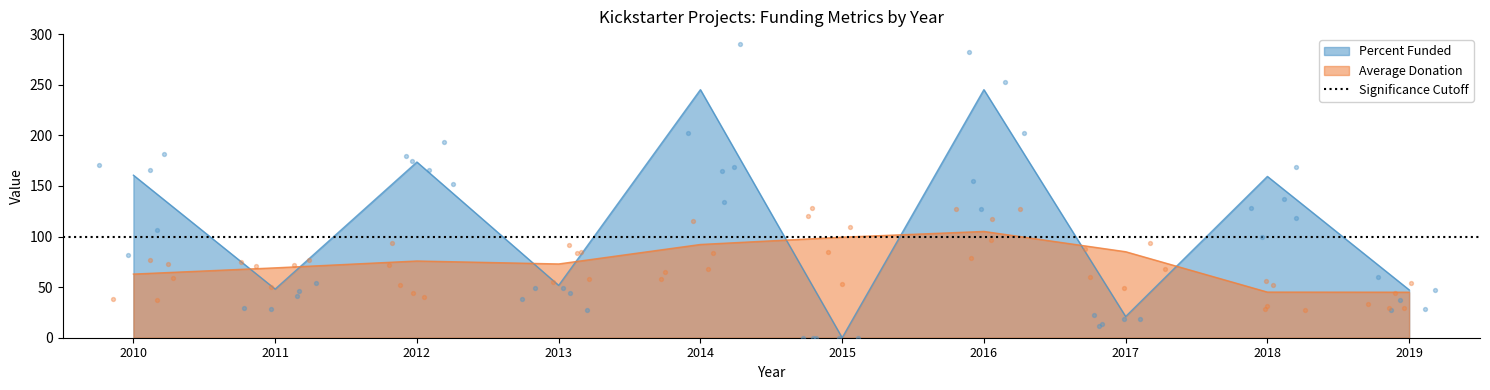

Which series reaches the minimum Y coordinate?

Percent Funded